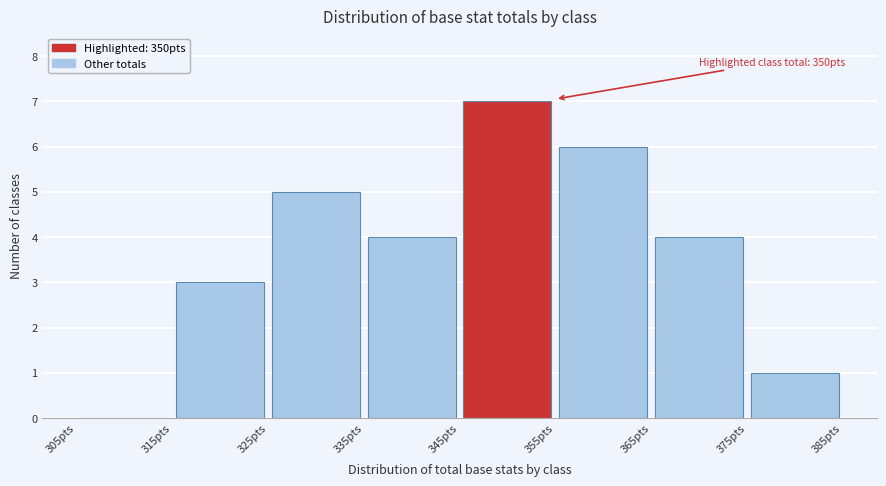

Which range on the x-axis has the tallest bar?

345 to 355